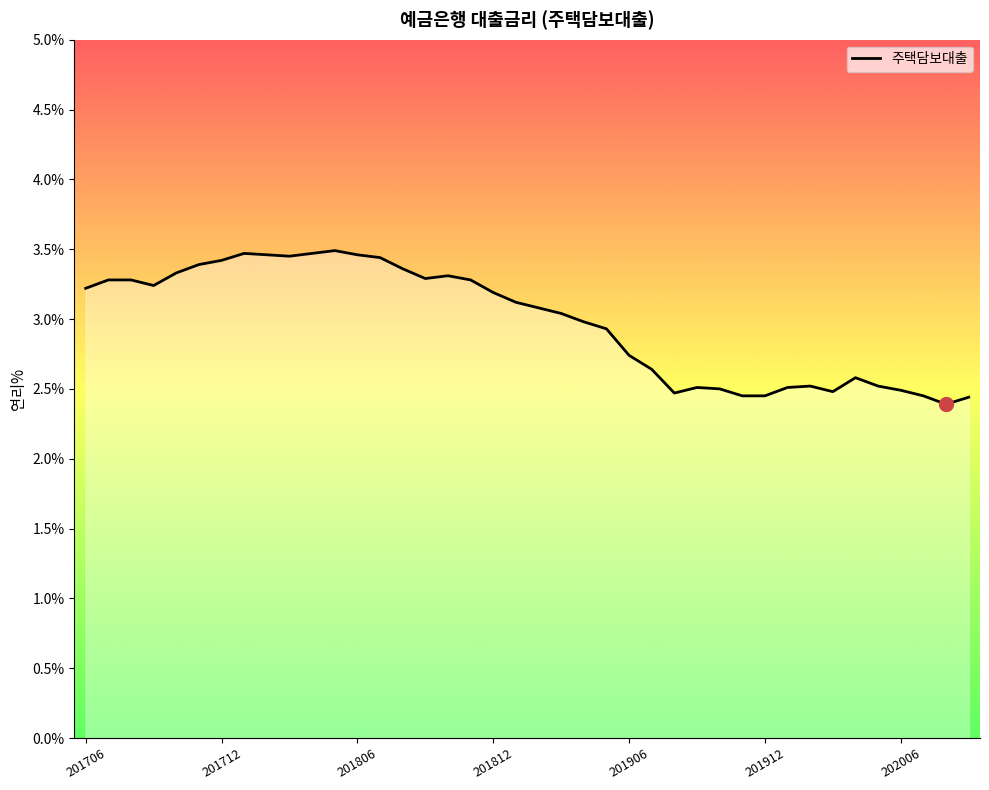

What is the greatest value displayed?

3.5